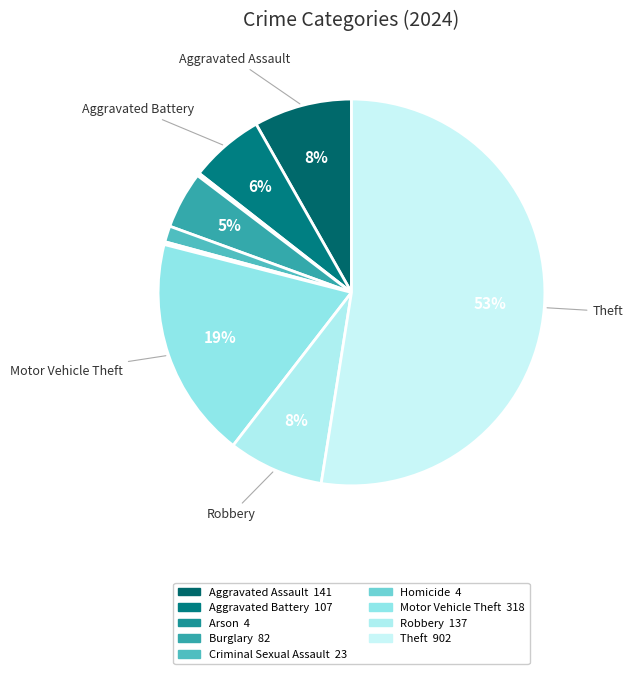

Rank the categories by value from highest to lowest.

Theft, Motor Vehicle Theft, Aggravated Assault, Robbery, Aggravated Battery, Burglary, Criminal Sexual Assault, Arson, Homicide